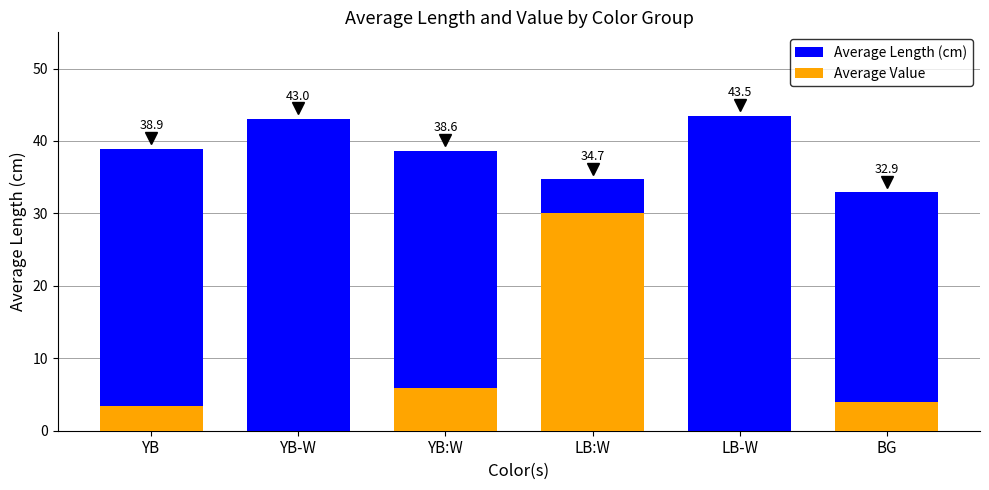

What is the sum of all Average Length (cm) values?

231.6